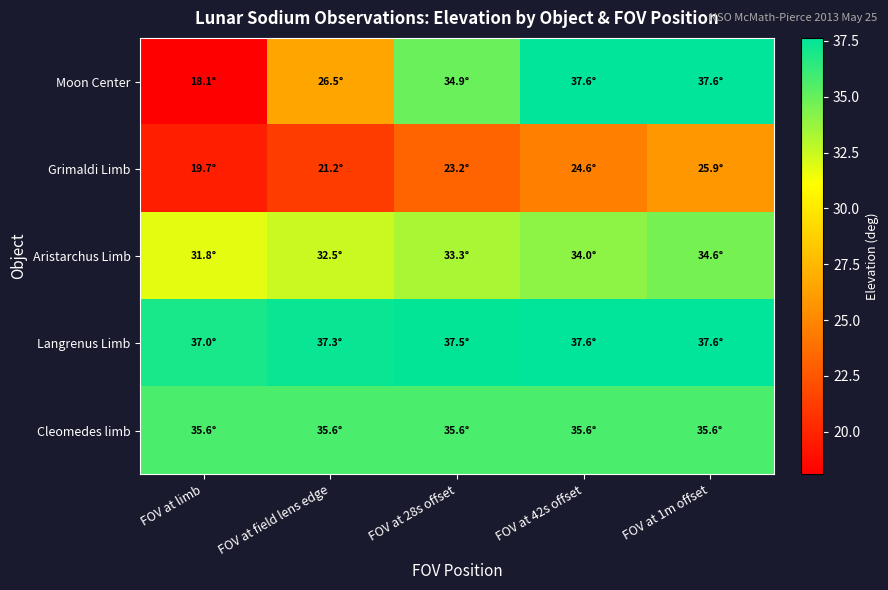

What is the maximum value shown in the chart?

37.6